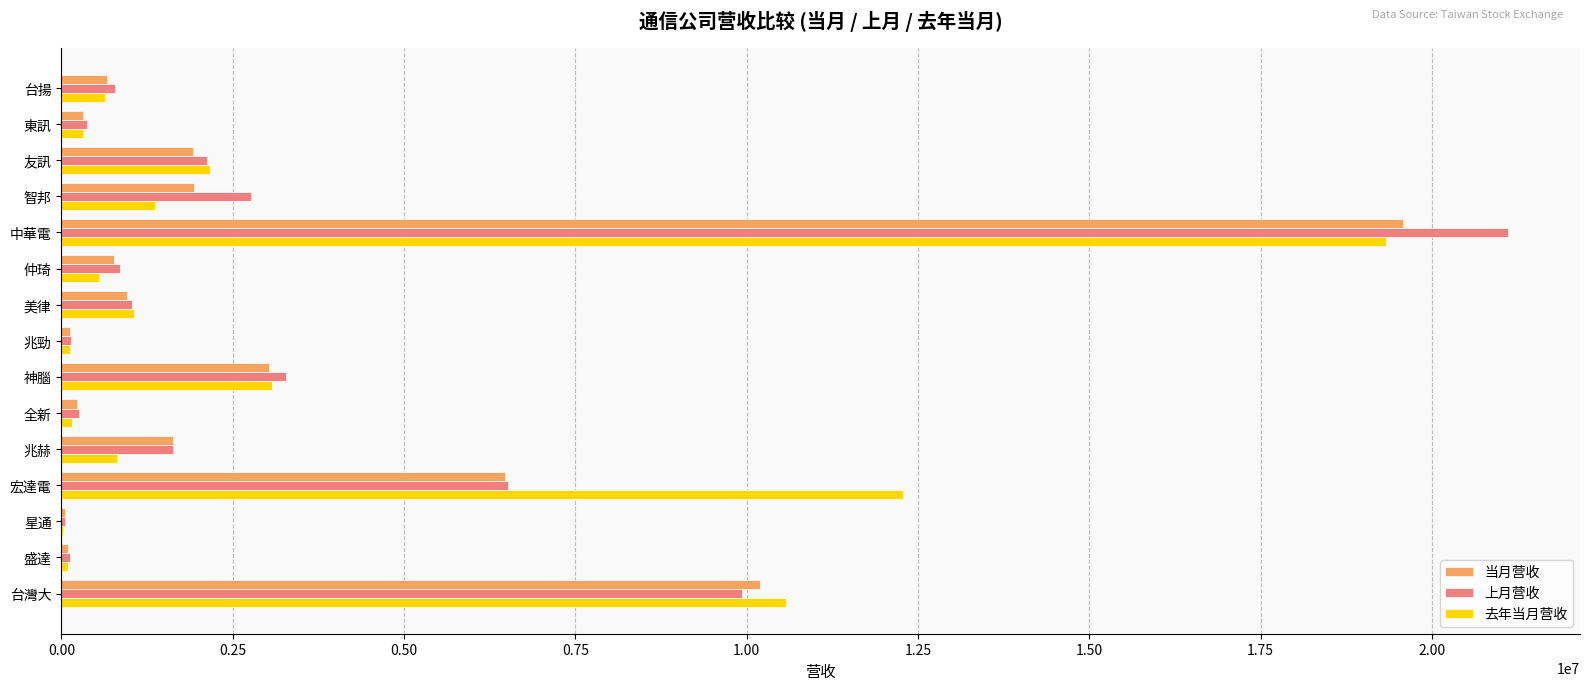

True or false: 当月营收 has a value of 670275 at 台揚.

True